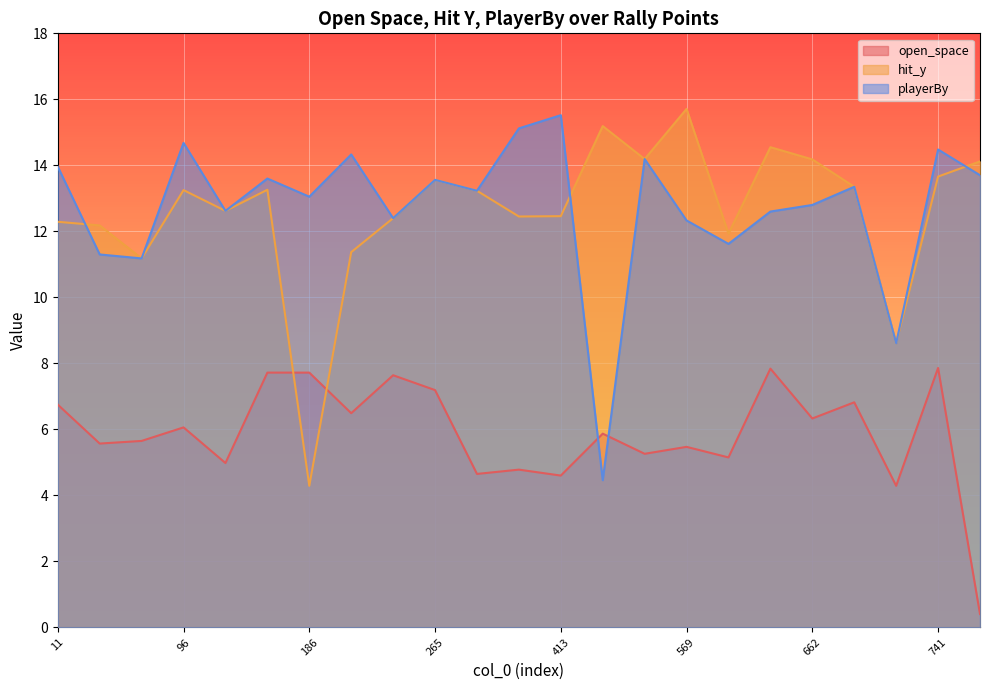

What is the difference between the playerBy values at 613 and 1101?

2.1